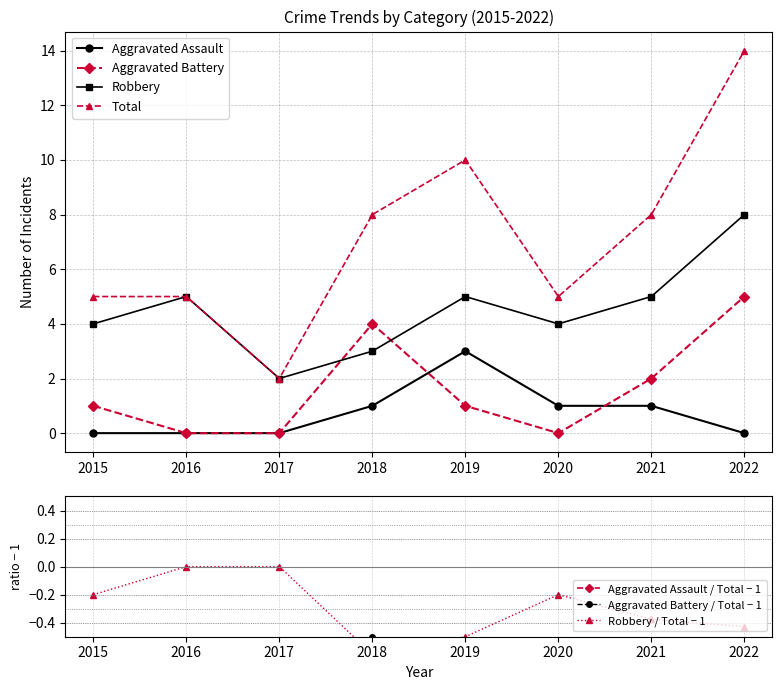

At which category does Aggravated Assault reach its first local peak?

2019